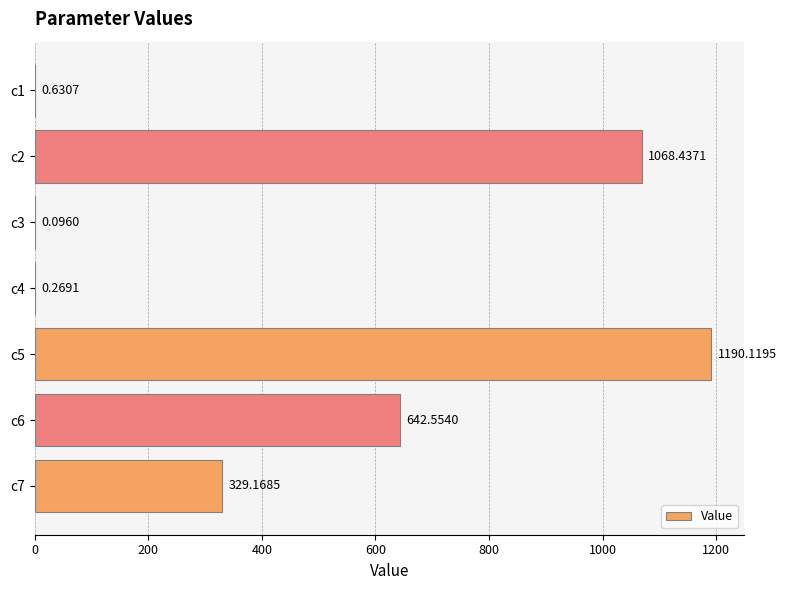

What is the sum of the values at c6 and c4?

642.8